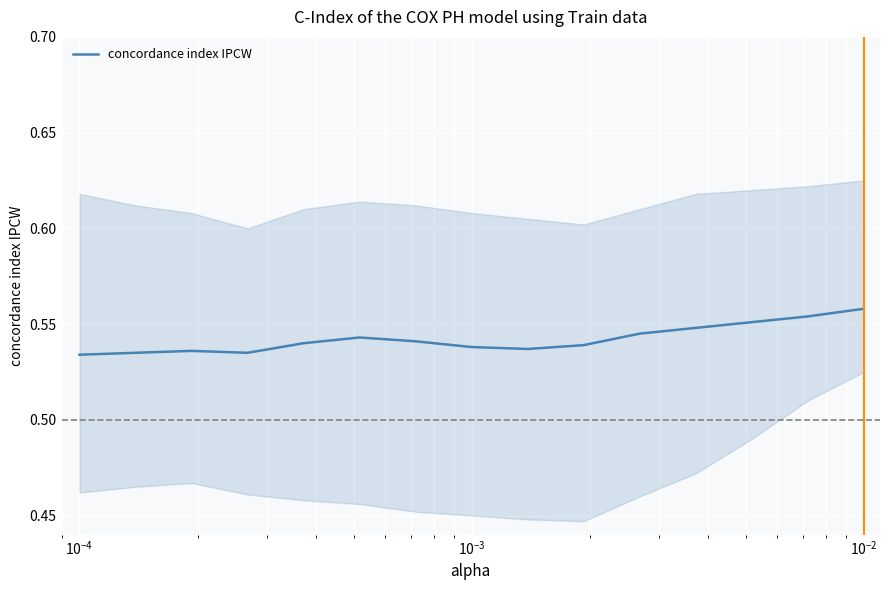

How many values are between 0 and 1?

15